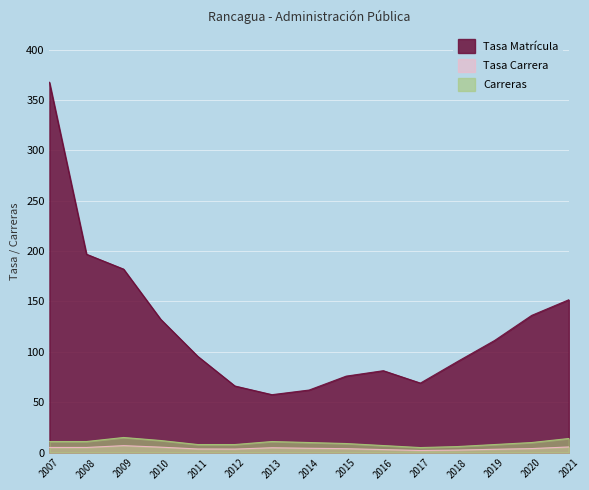

How many lines are shown in the chart?

3